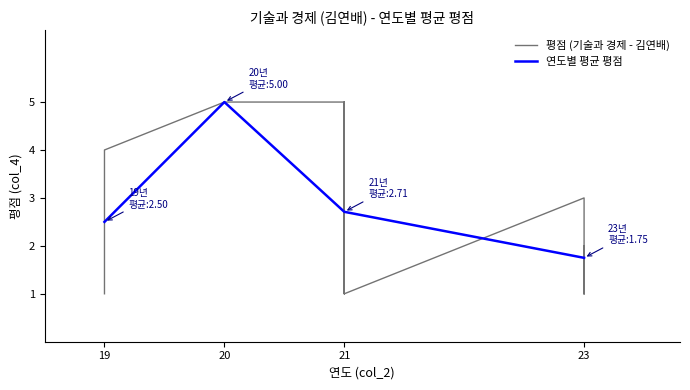

What is the value of the 13th point from the left?

1